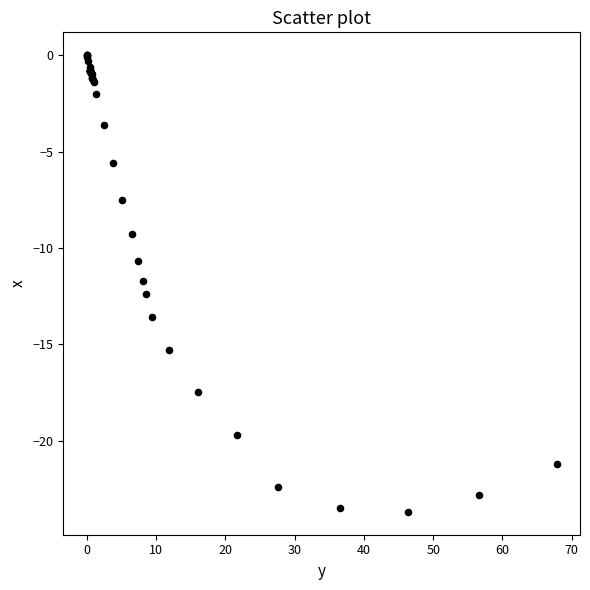

What Y value in the scatter plot is closest to -11?

-10.7